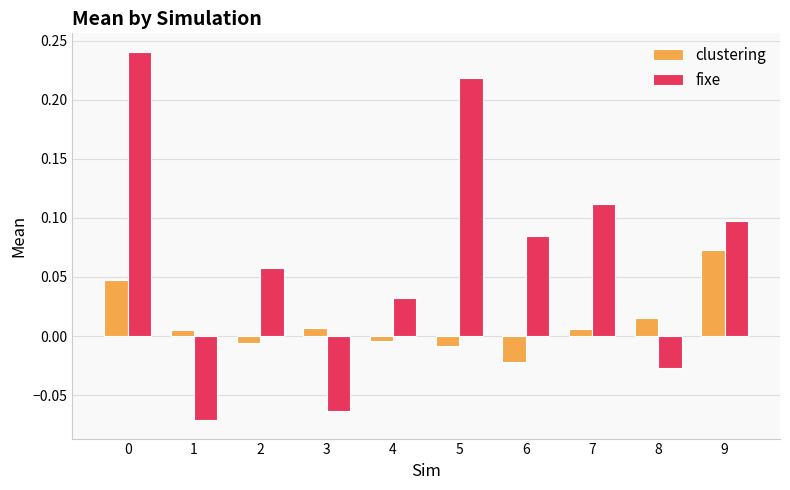

Is the value of clustering at 1 greater than the value of fixe at 1?

Yes